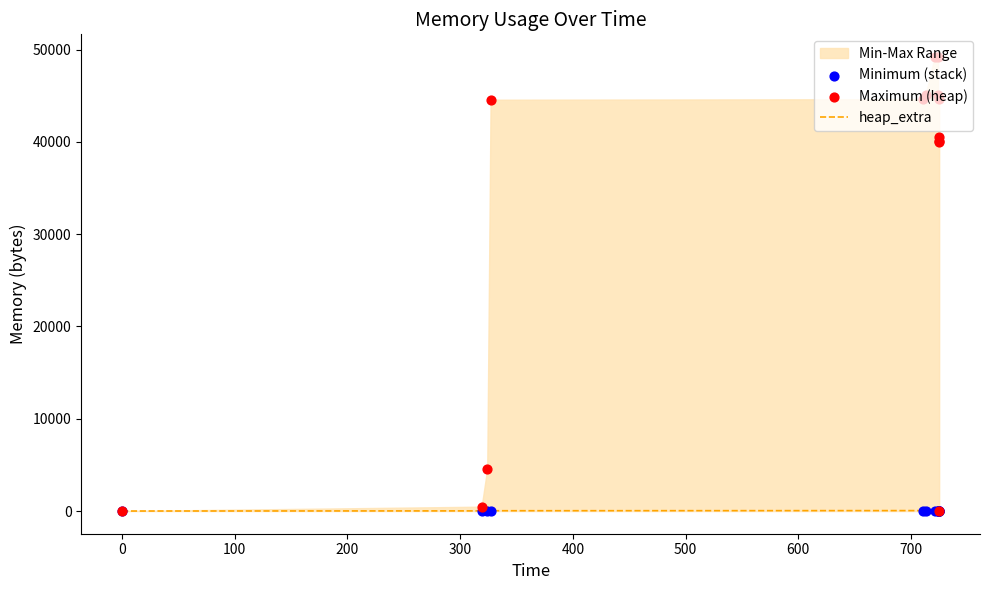

Which series has the largest total across all categories?

Maximum (heap)